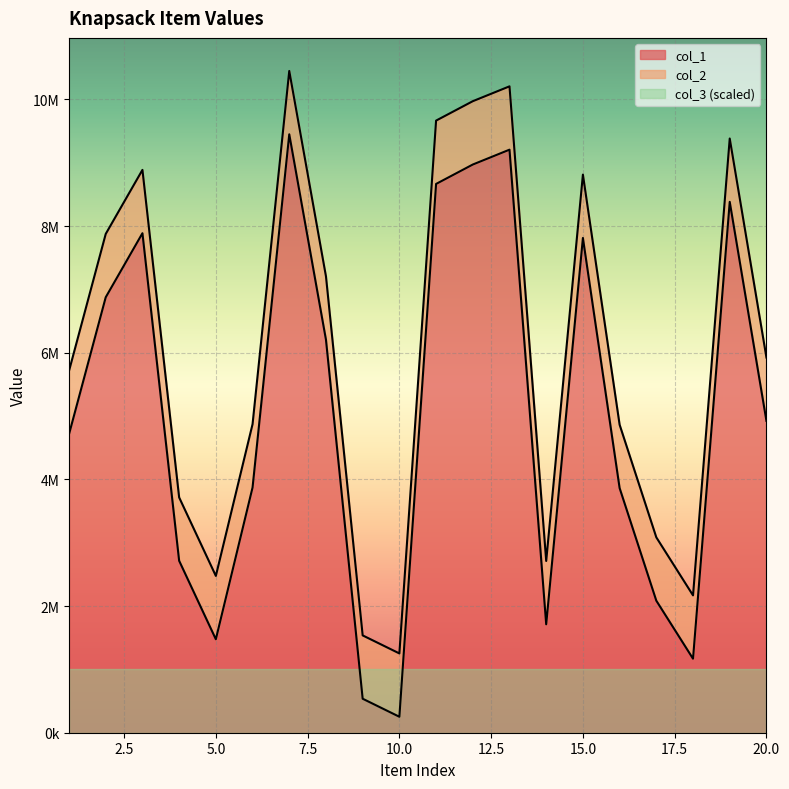

Between 2 and 13, which is larger?

13